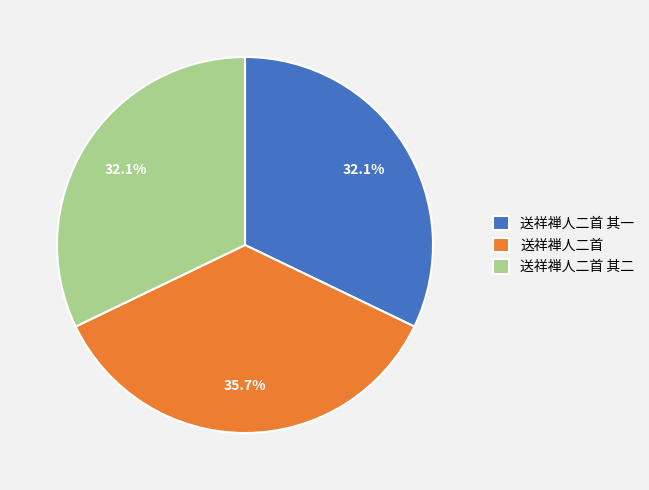

How many segments does this pie chart have?

3